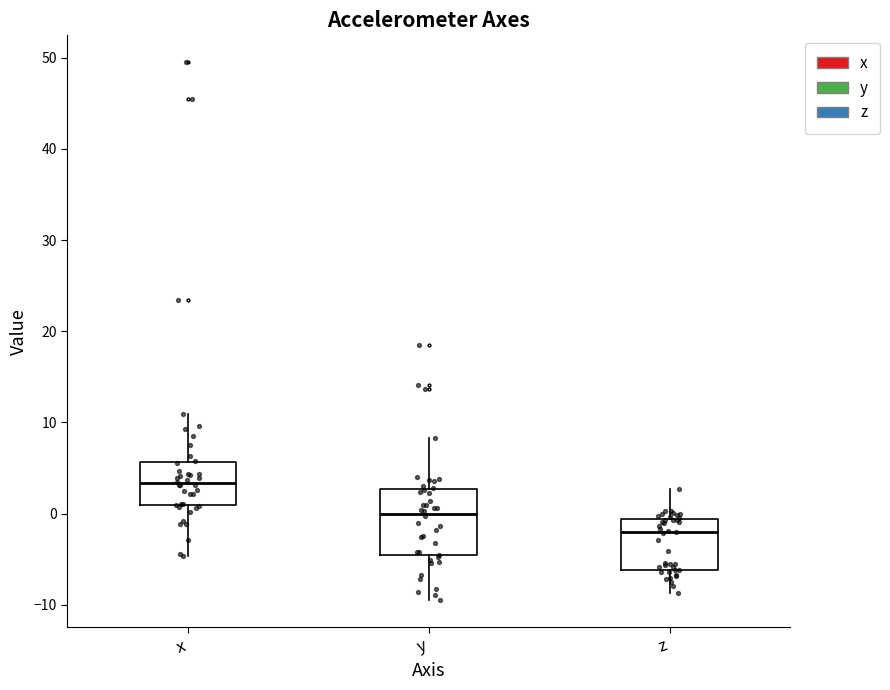

Where is the upper edge of the box for z on the y-axis? The values are not printed on the chart, so give them approximately, as read against the axis.

-1